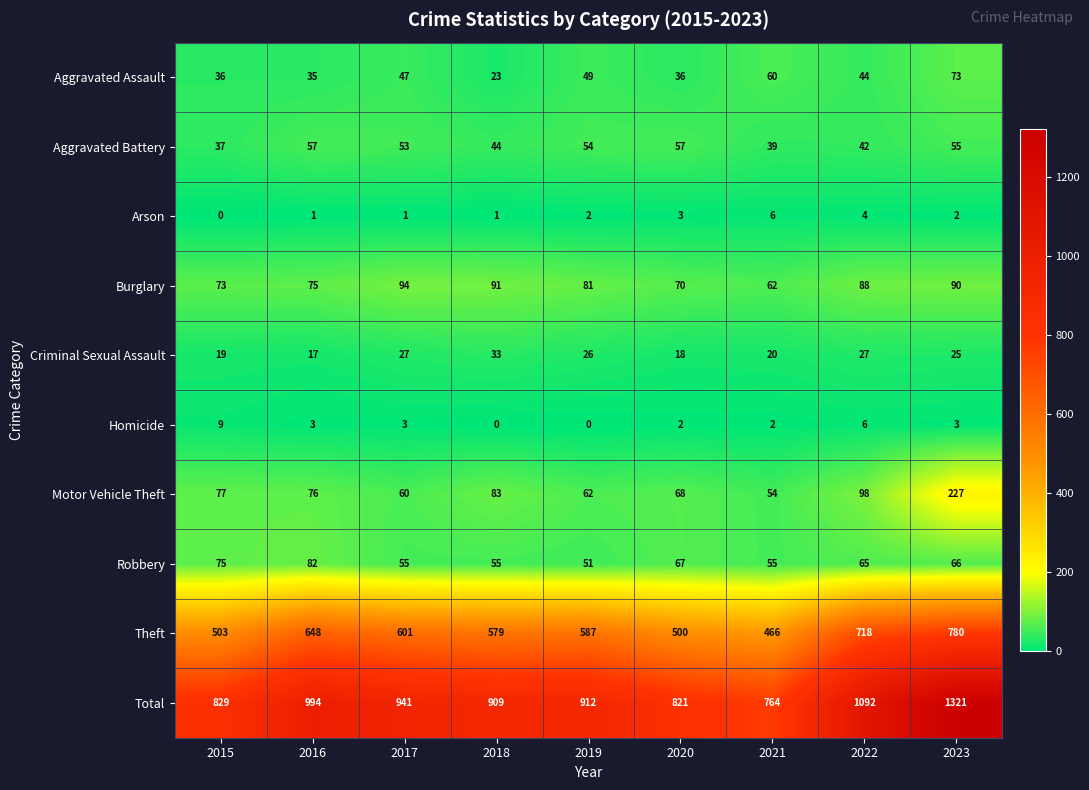

Rank the categories by Theft value from lowest to highest.

2021, 2020, 2015, 2018, 2019, 2017, 2016, 2022, 2023